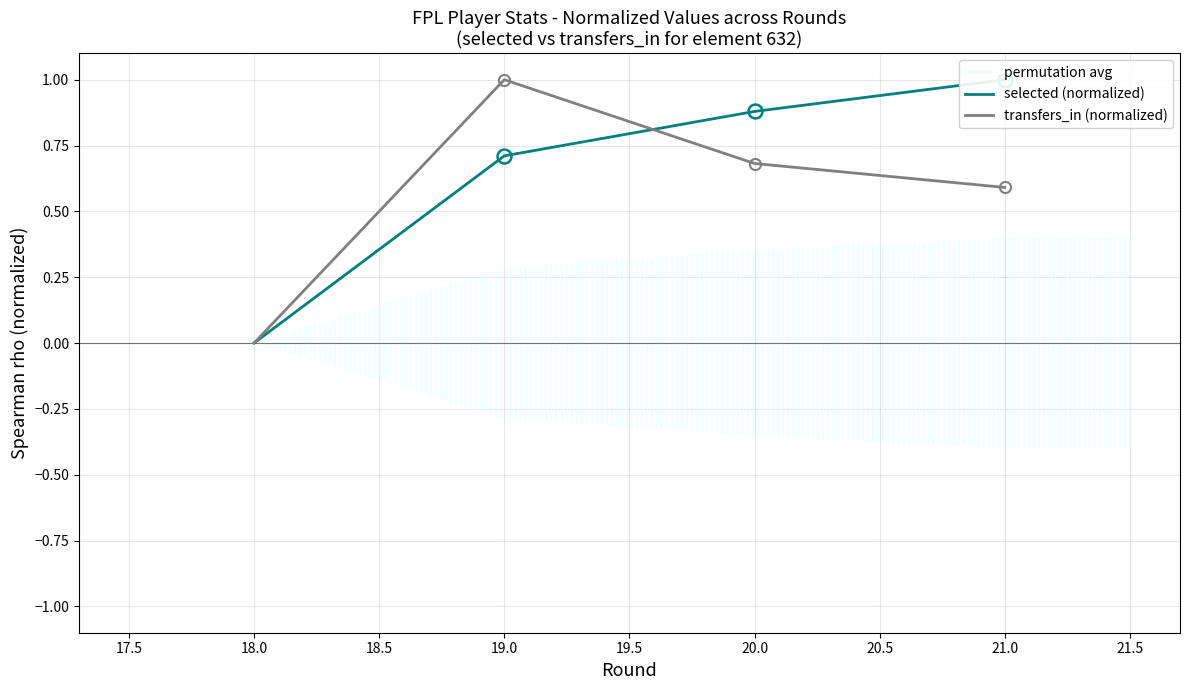

How many lines are shown in the chart?

2